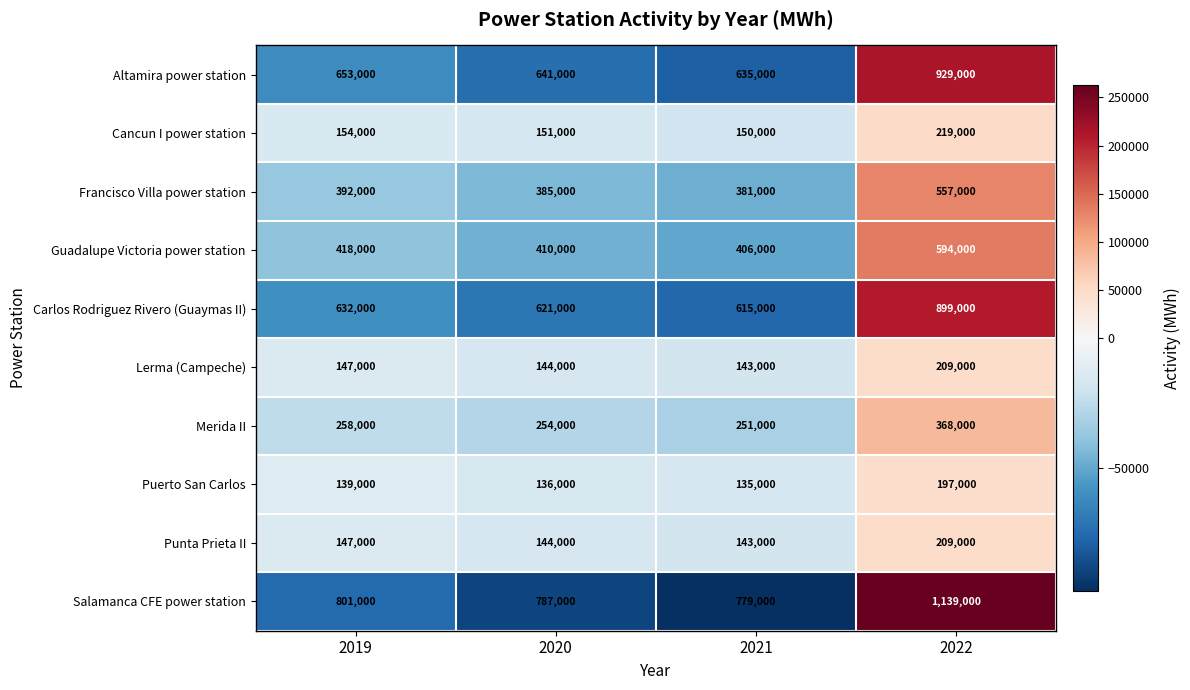

Which label corresponds to the largest value in the chart?

2022